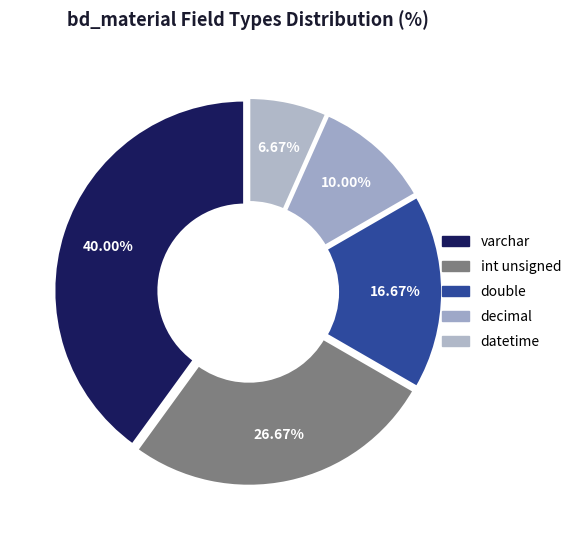

To the nearest percent, what is the combined percentage of double and varchar?

57%